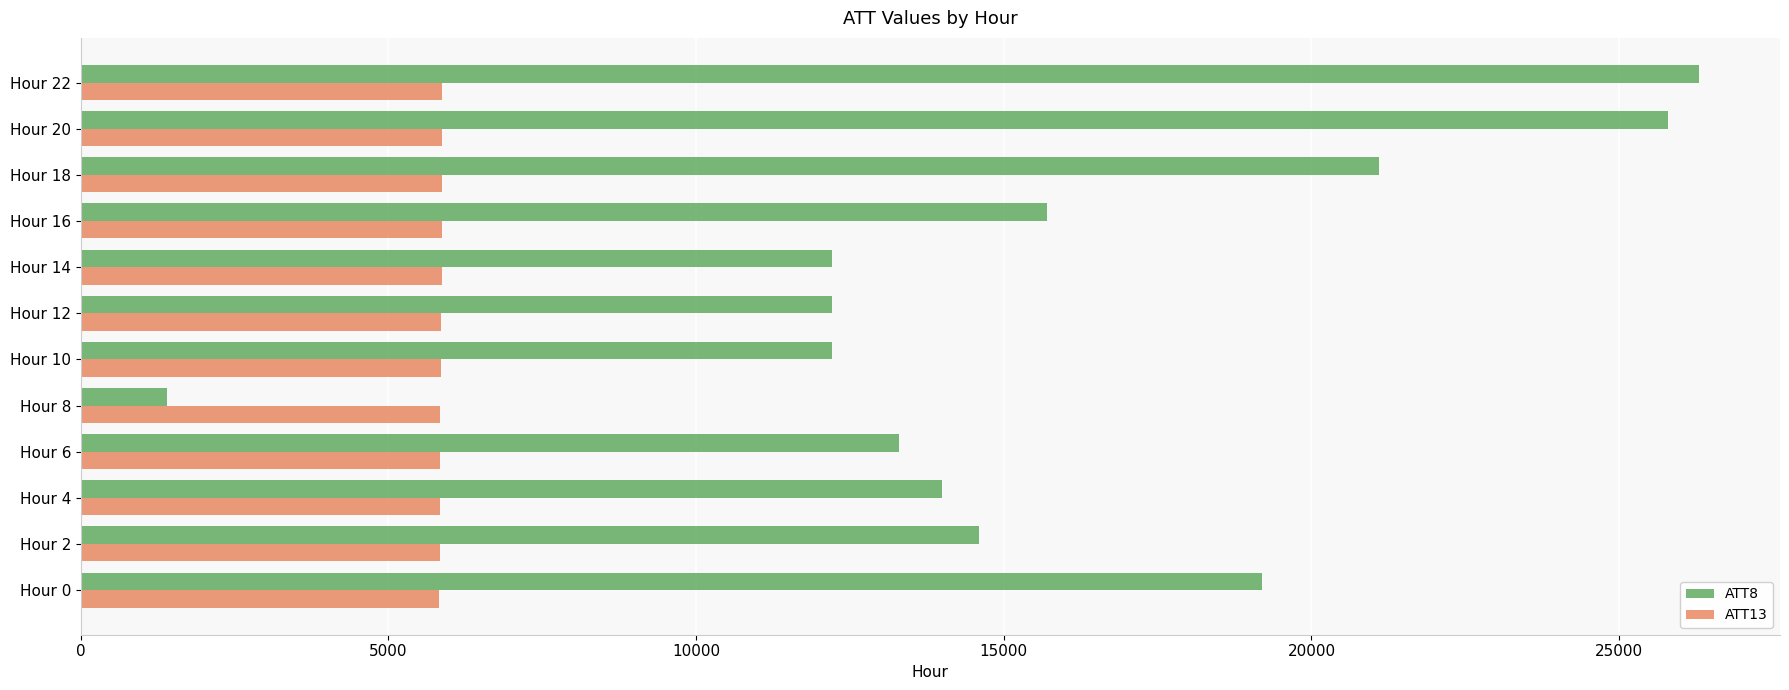

Which series has the largest total across all categories?

ATT8